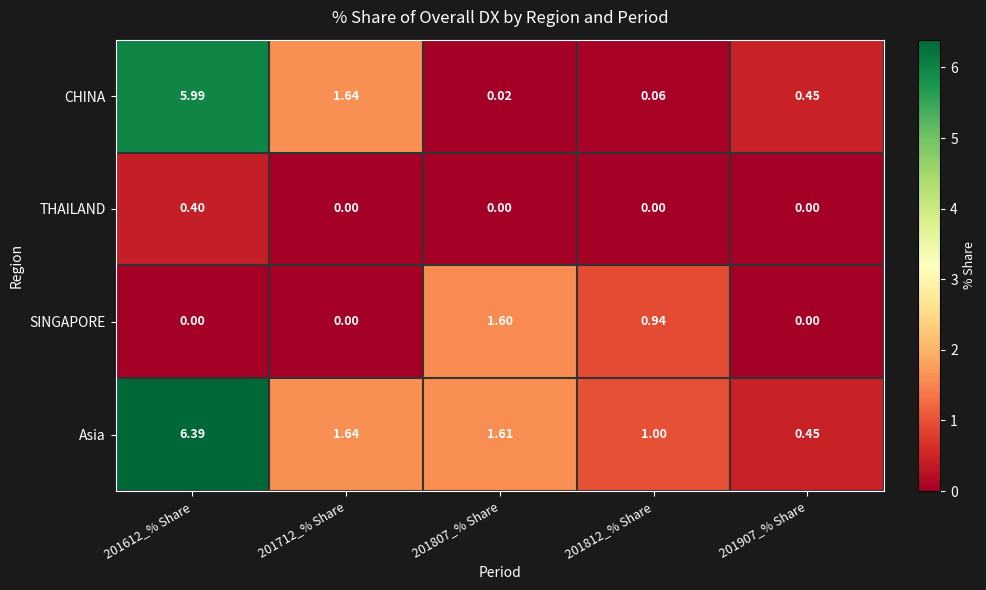

Which series has the largest total across all categories?

Asia